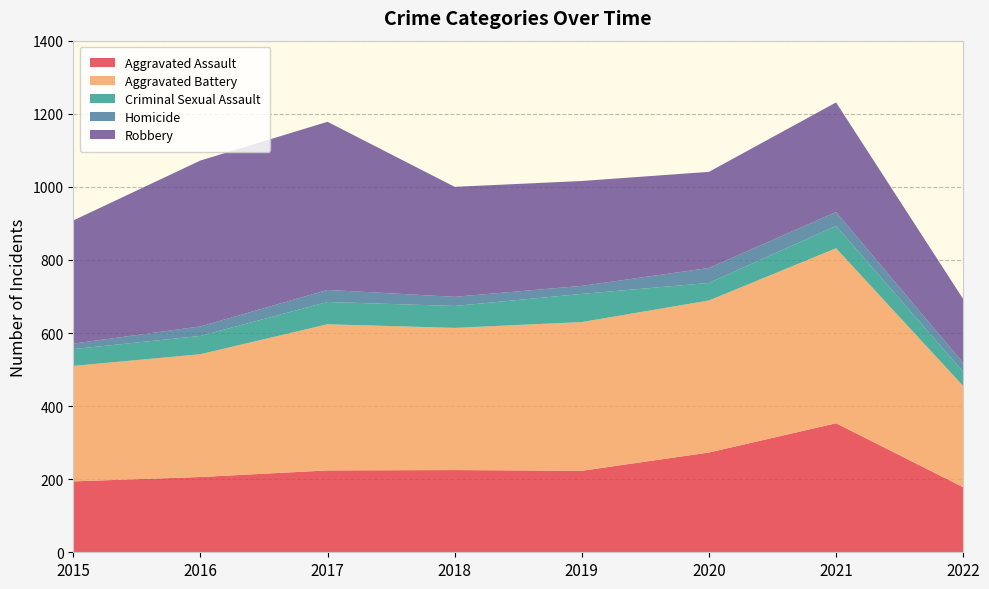

Reading left to right, extract all data points from this chart.

Aggravated Assault: 194	206	224	225	223	273	353	178
Aggravated Battery: 316	336	400	389	407	416	479	277
Criminal Sexual Assault: 46	50	61	60	77	48	61	39
Homicide: 15	26	33	25	22	41	38	24
Robbery: 337	454	460	301	287	263	300	175